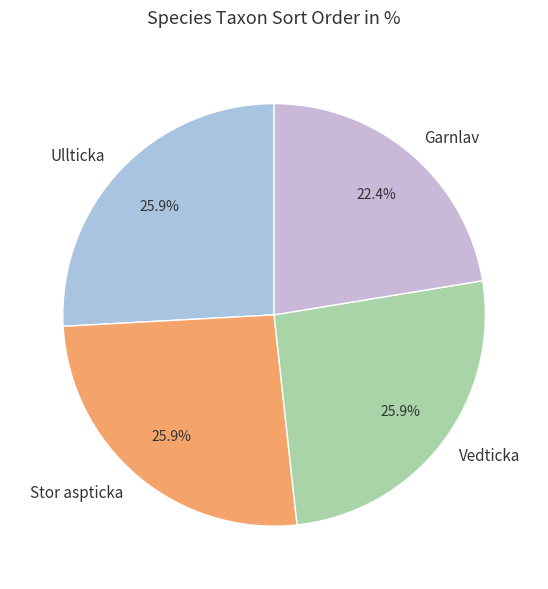

Between Garnlav and Vedticka, which is larger?

Vedticka